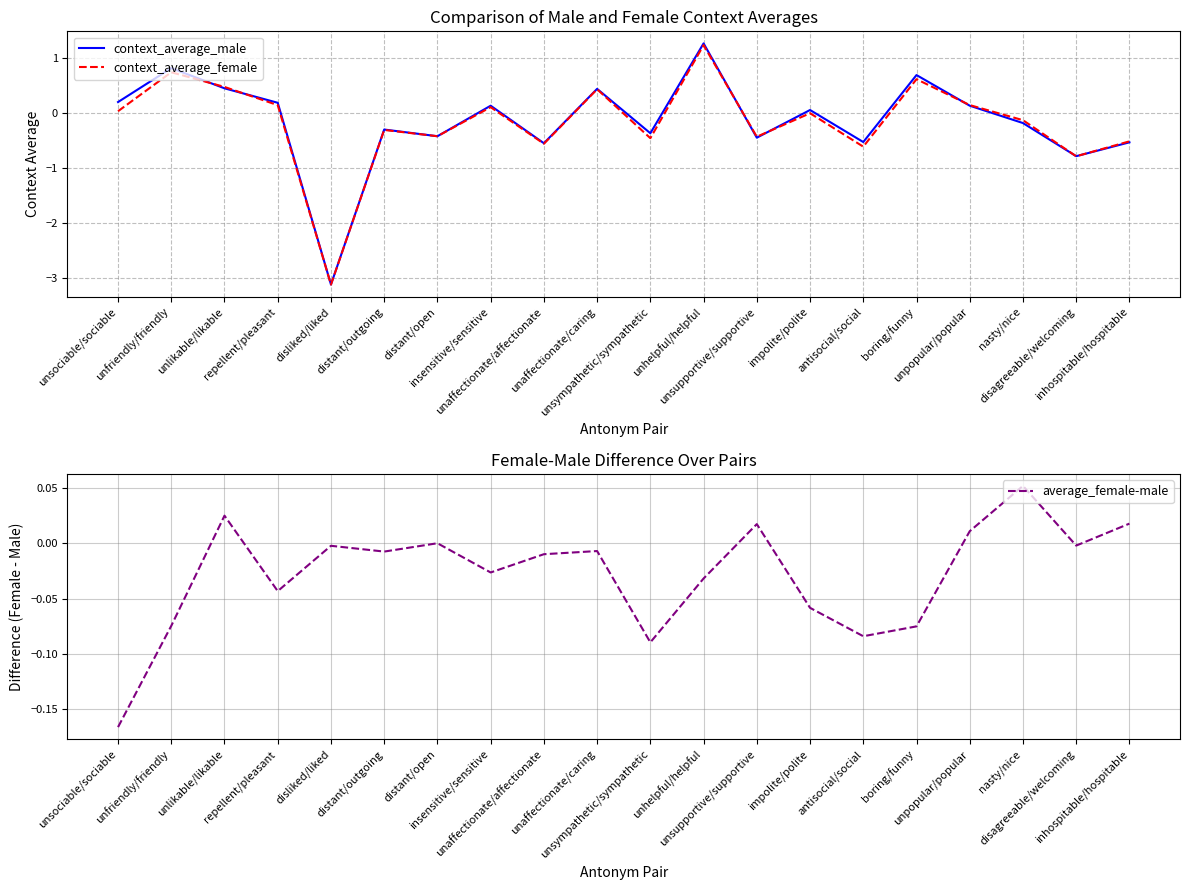

Which series has the largest total across all categories?

average_female-male